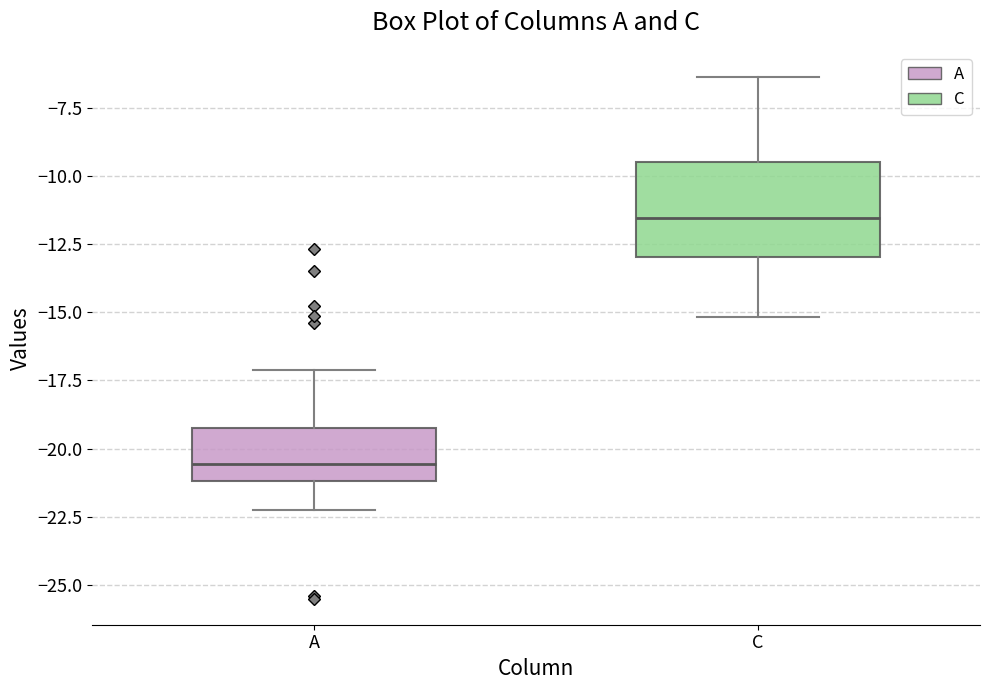

Reading left to right, transcribe this box plot: for each box, give where its median line is, the range the box spans, and where its two whiskers end, as read against the y-axis. The values are not printed on the chart, so give them approximately, as read against the axis.

A: median -20.5, box -21.0 to -19.0, whiskers -22.0 to -17.0
C: median -11.5, box -13.0 to -9.5, whiskers -15.0 to -6.5